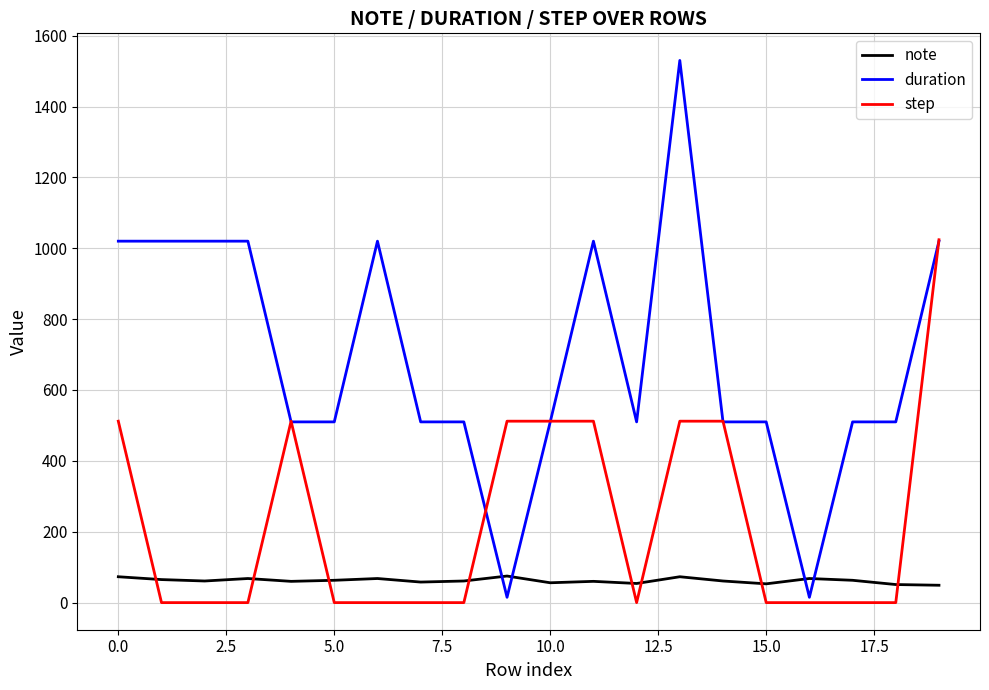

What is the highest value of the duration series?

1530